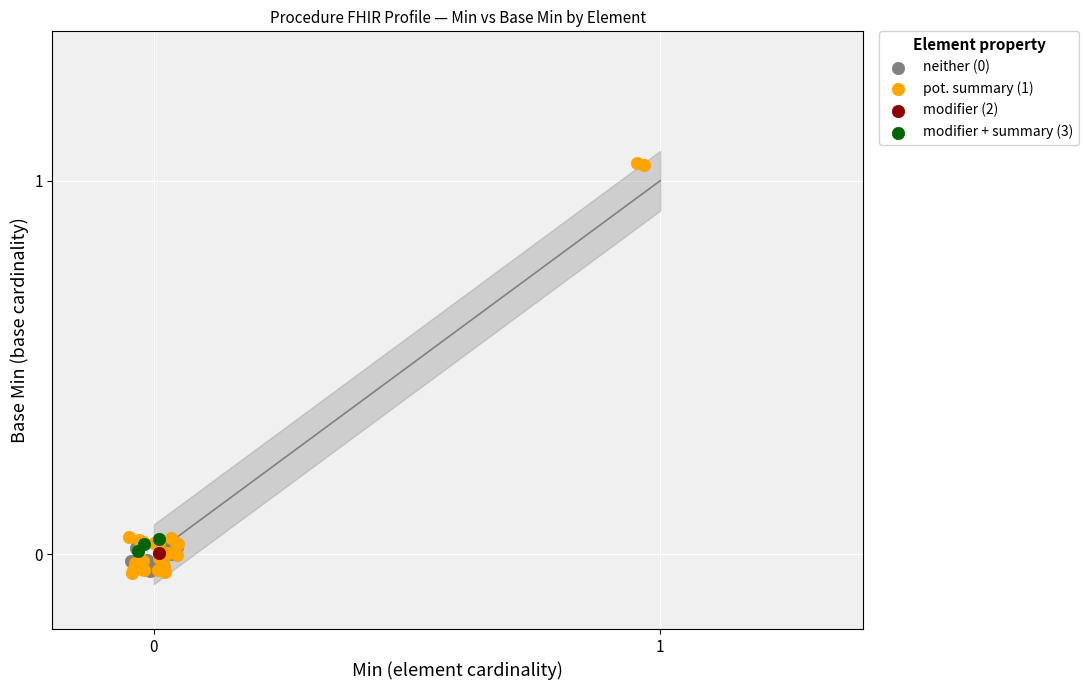

Which series reaches the maximum Y coordinate?

pot. summary (1)